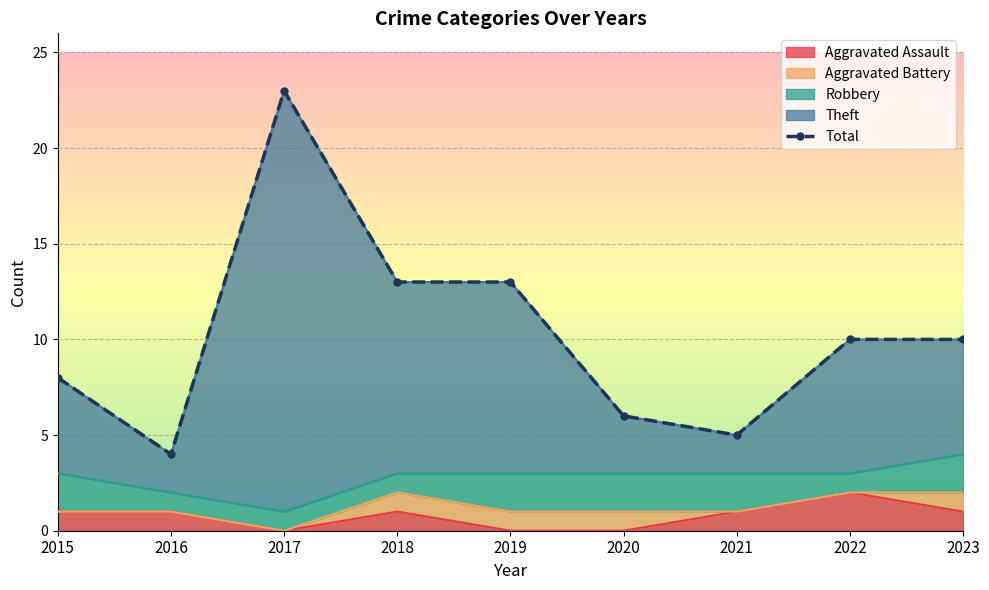

What value does the Theft series have at 2017, to the nearest 5?

25